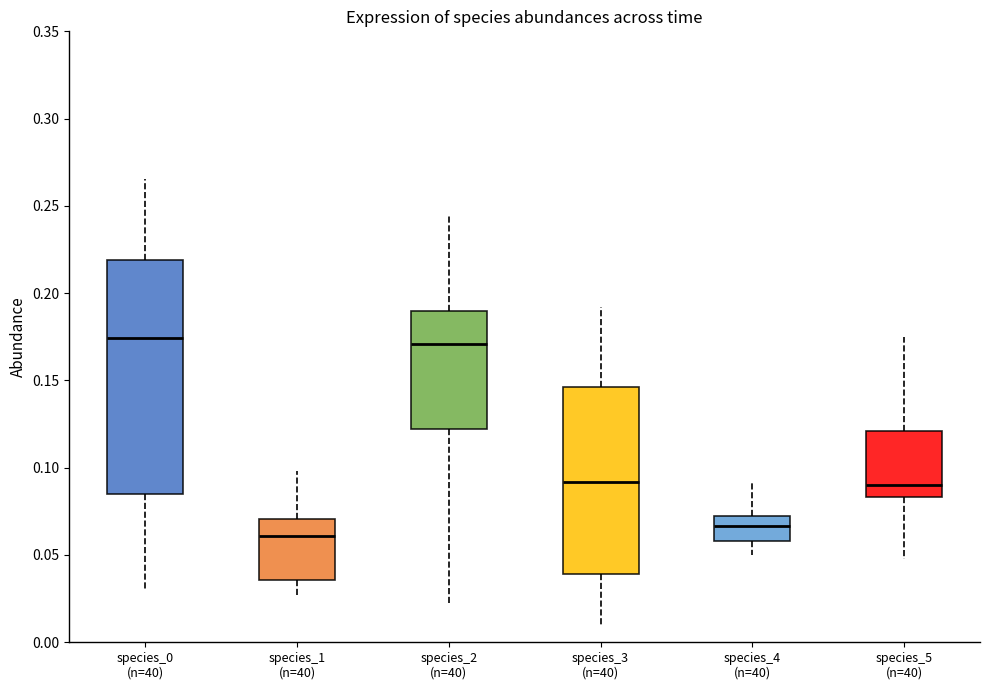

Where is the upper edge of the box for species_4 (n=40) on the y-axis? The values are not printed on the chart, so give them approximately, as read against the axis.

0.075